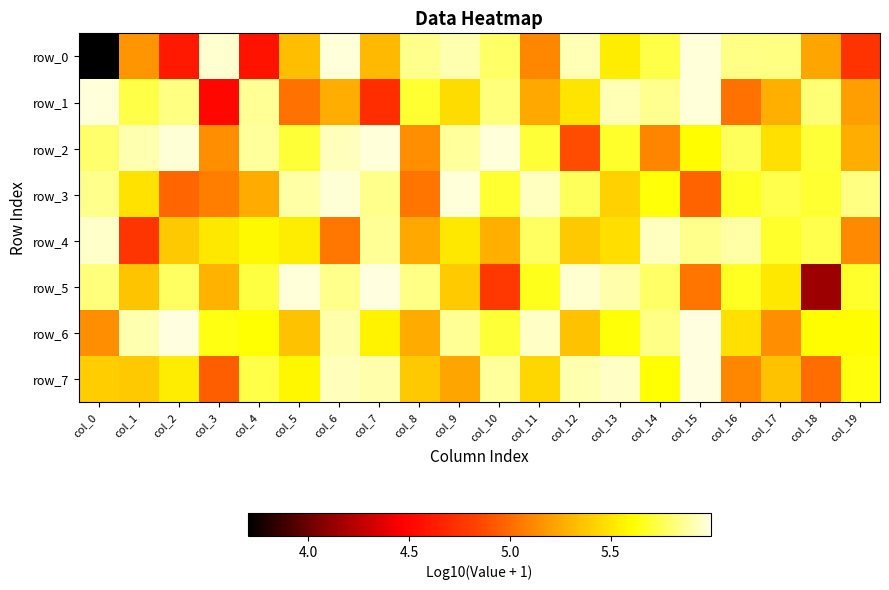

List the labels in order of row_3 value, smallest first.

col_15, col_2, col_8, col_3, col_4, col_13, col_1, col_14, col_16, col_10, col_18, col_17, col_12, col_19, col_7, col_0, col_5, col_11, col_6, col_9